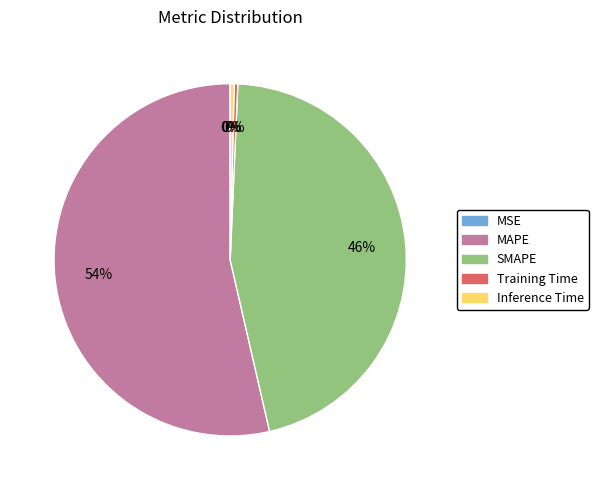

To the nearest percent, what is the difference between the largest and smallest slice percentages?

54%